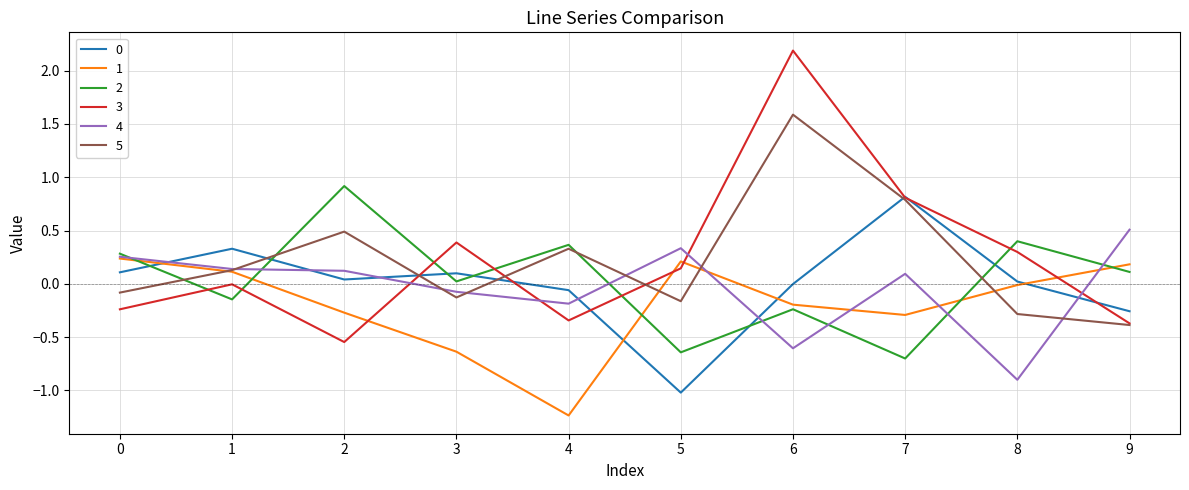

Where is the first local maximum for 0?

1